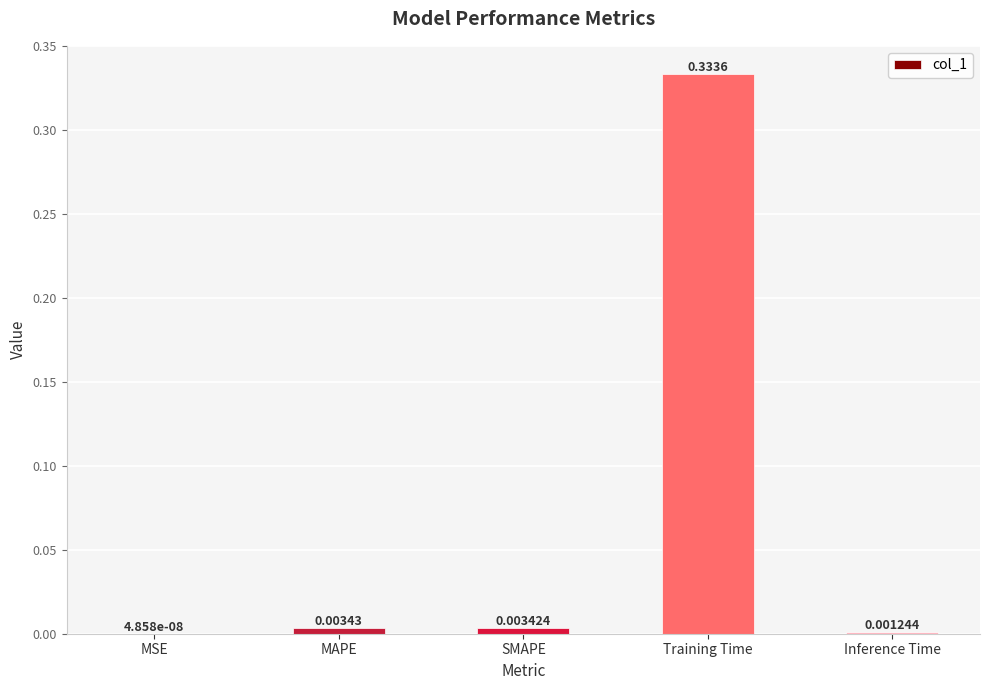

Which has a higher value, Inference Time or Training Time?

Training Time